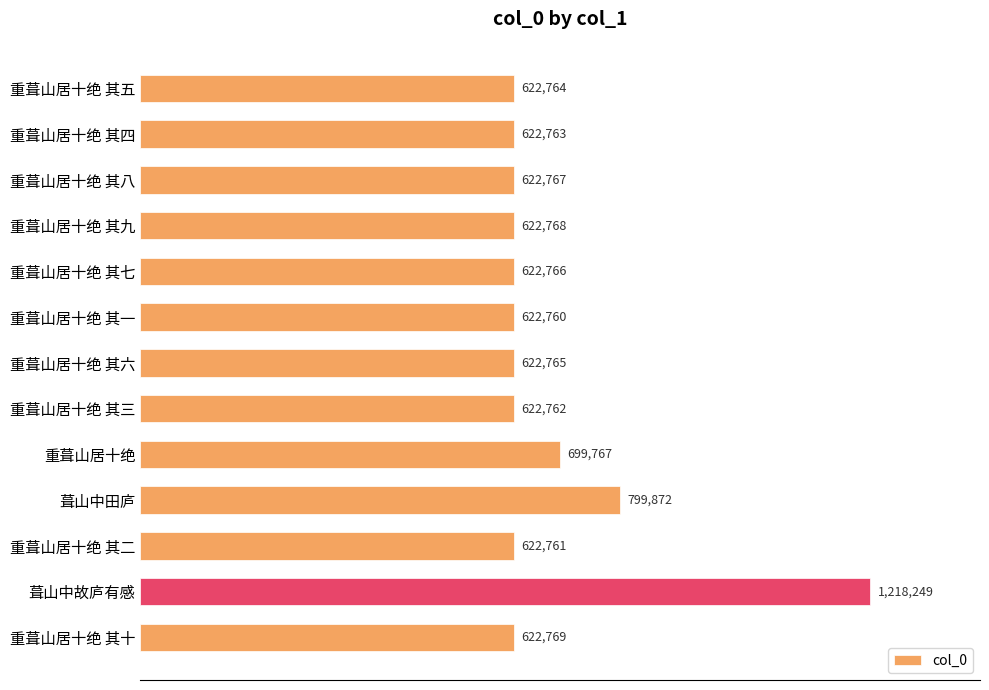

List the labels in order of value, largest first.

葺山中故庐有感, 葺山中田庐, 重葺山居十绝, 重葺山居十绝 其十, 重葺山居十绝 其九, 重葺山居十绝 其八, 重葺山居十绝 其七, 重葺山居十绝 其六, 重葺山居十绝 其五, 重葺山居十绝 其四, 重葺山居十绝 其三, 重葺山居十绝 其二, 重葺山居十绝 其一